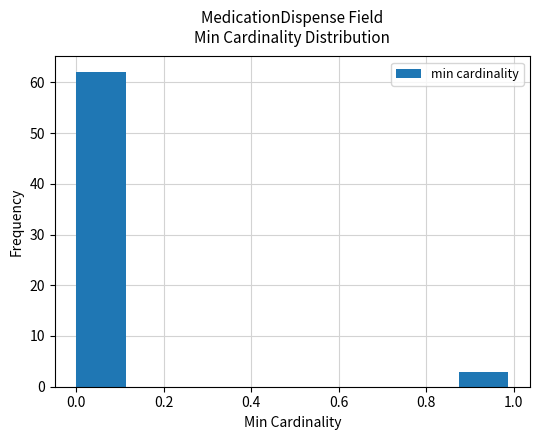

How tall is the bar that spans 0.000 to 0.125 on the x-axis? Neither the bar edges nor the heights are printed on the chart, so give them approximately, as read against the axes.

62